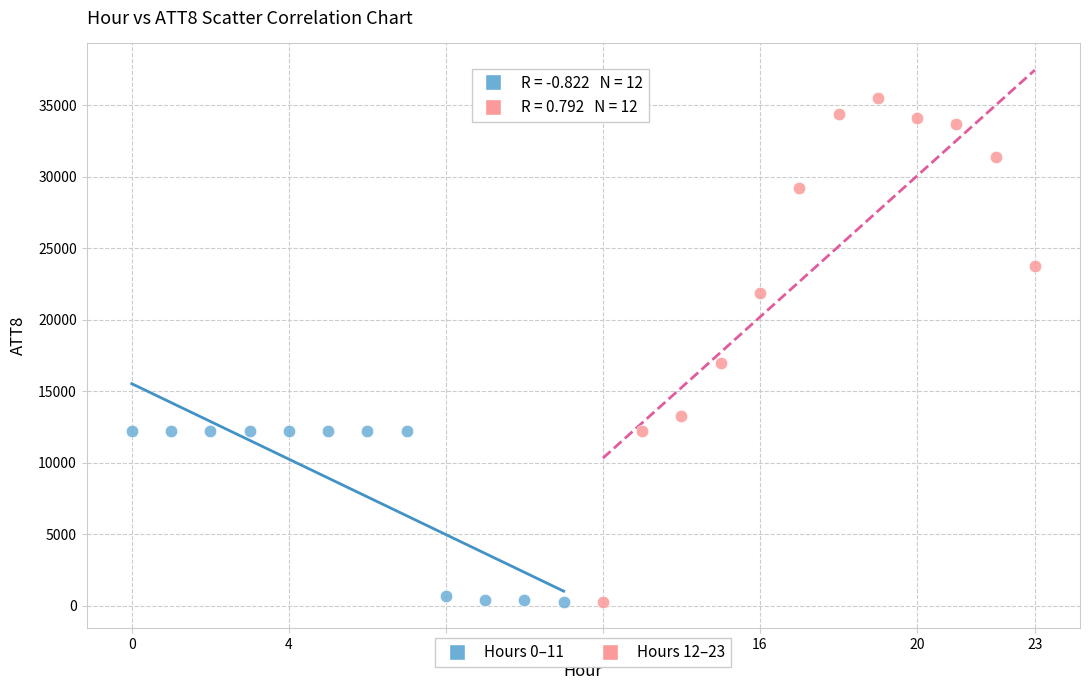

Which series has the widest spread of Y values?

Hours 12–23